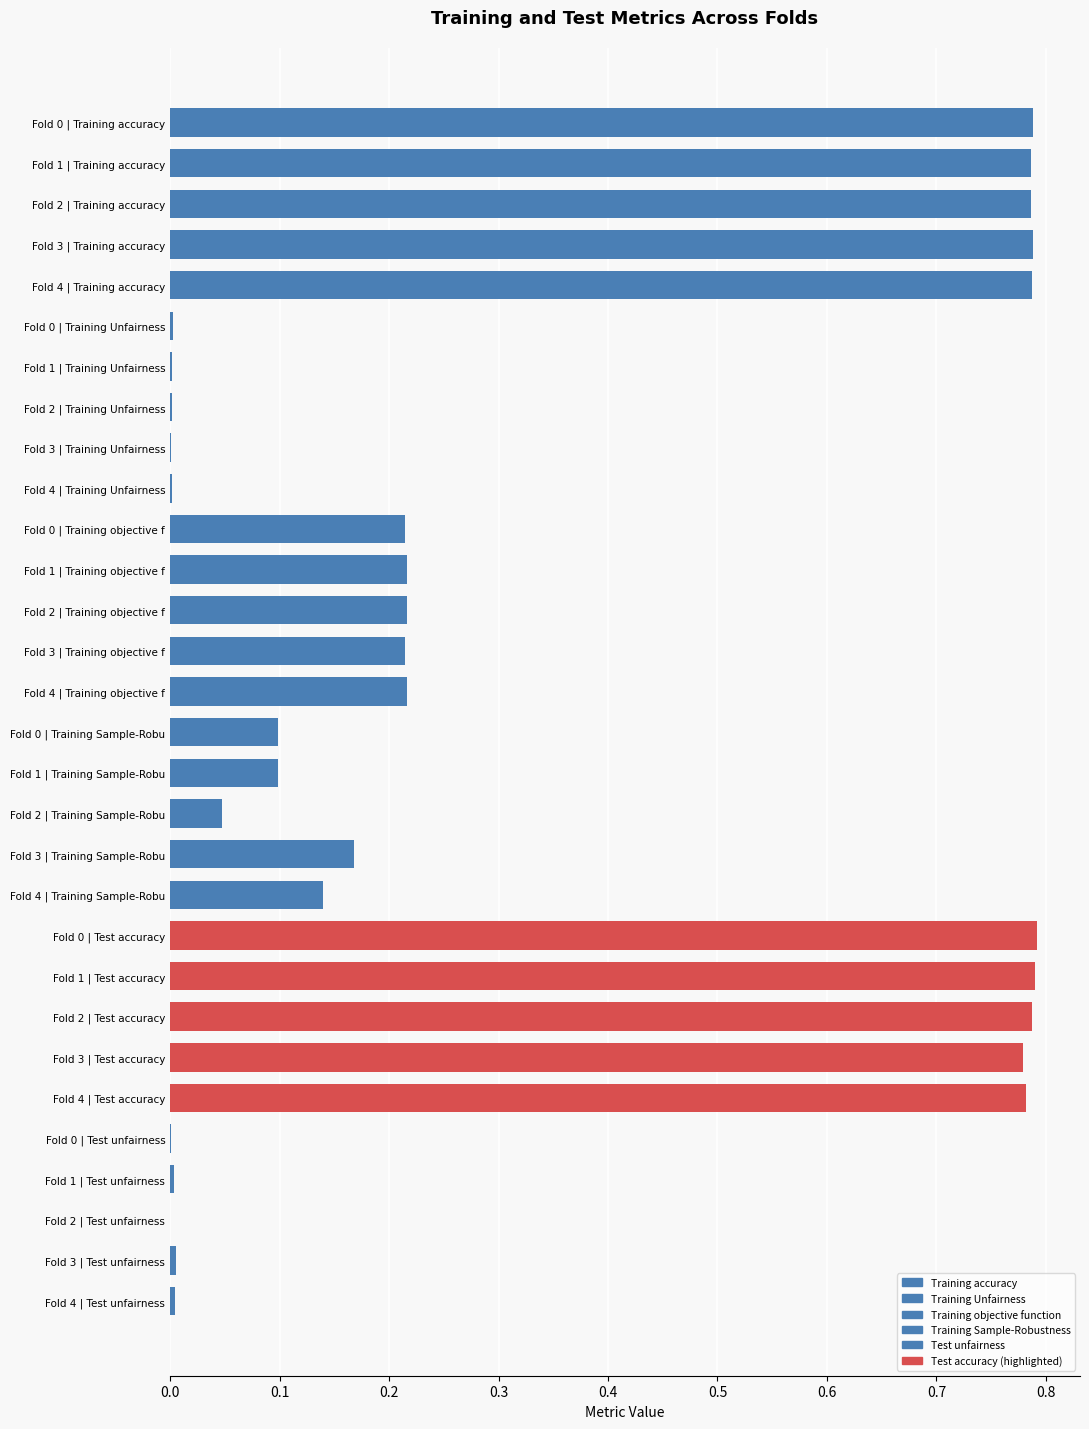

The Test unfairness series shows 0.0 at Fold 2 | Test unfairness. True or false?

True